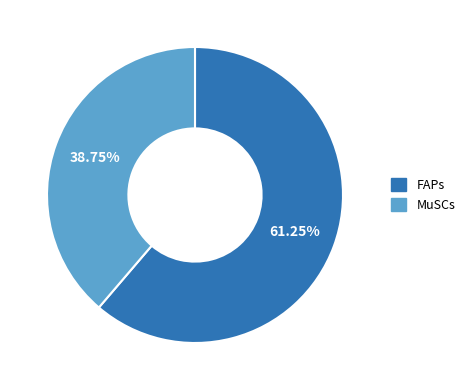

Approximately how many times larger is the value at FAPs compared to MuSCs?

1.6